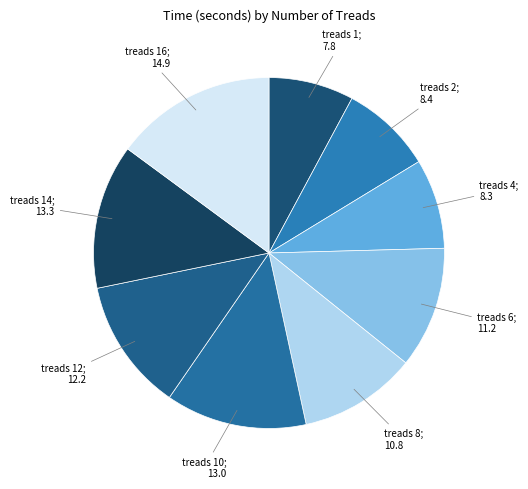

Is there any slice that represents more than half of the pie?

No